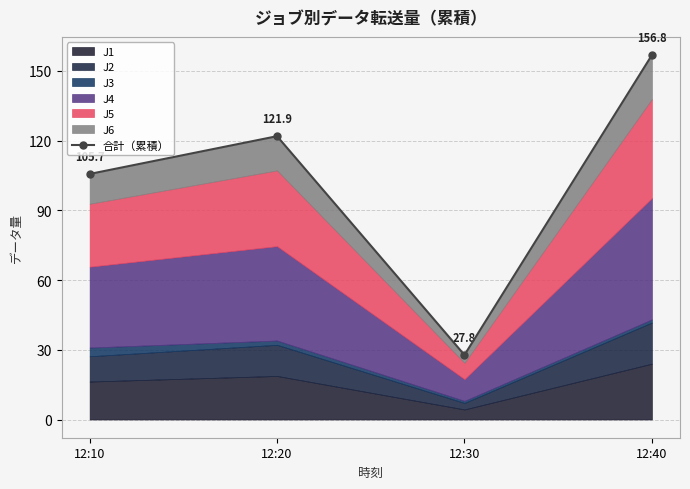

What is the sum of all values?

412.1